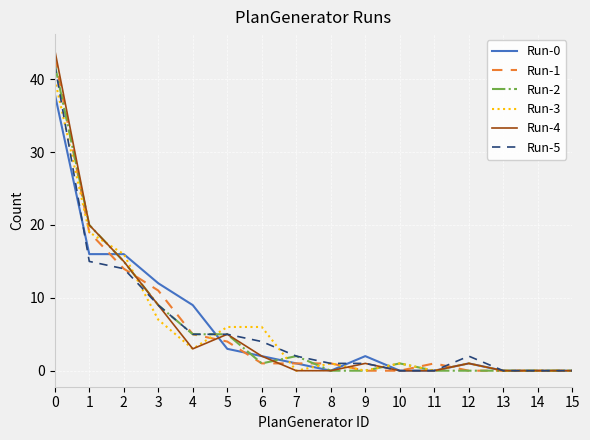

Is the value of Run-4 at 3 greater than the value of Run-5 at 8?

Yes